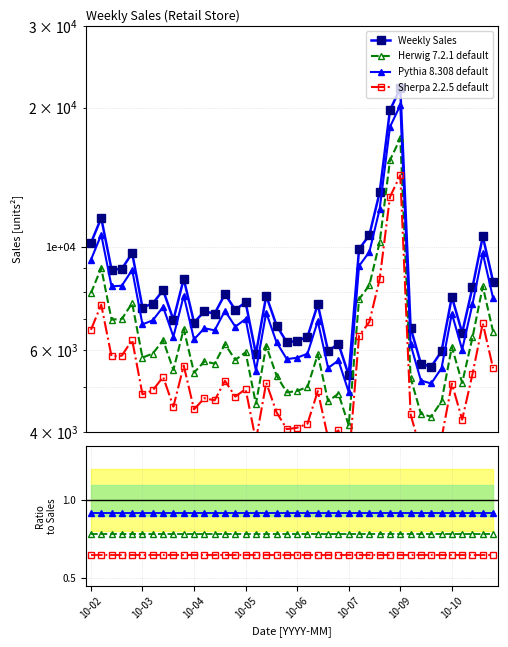

What is the label of the 3rd point from the left?

2010-02-19